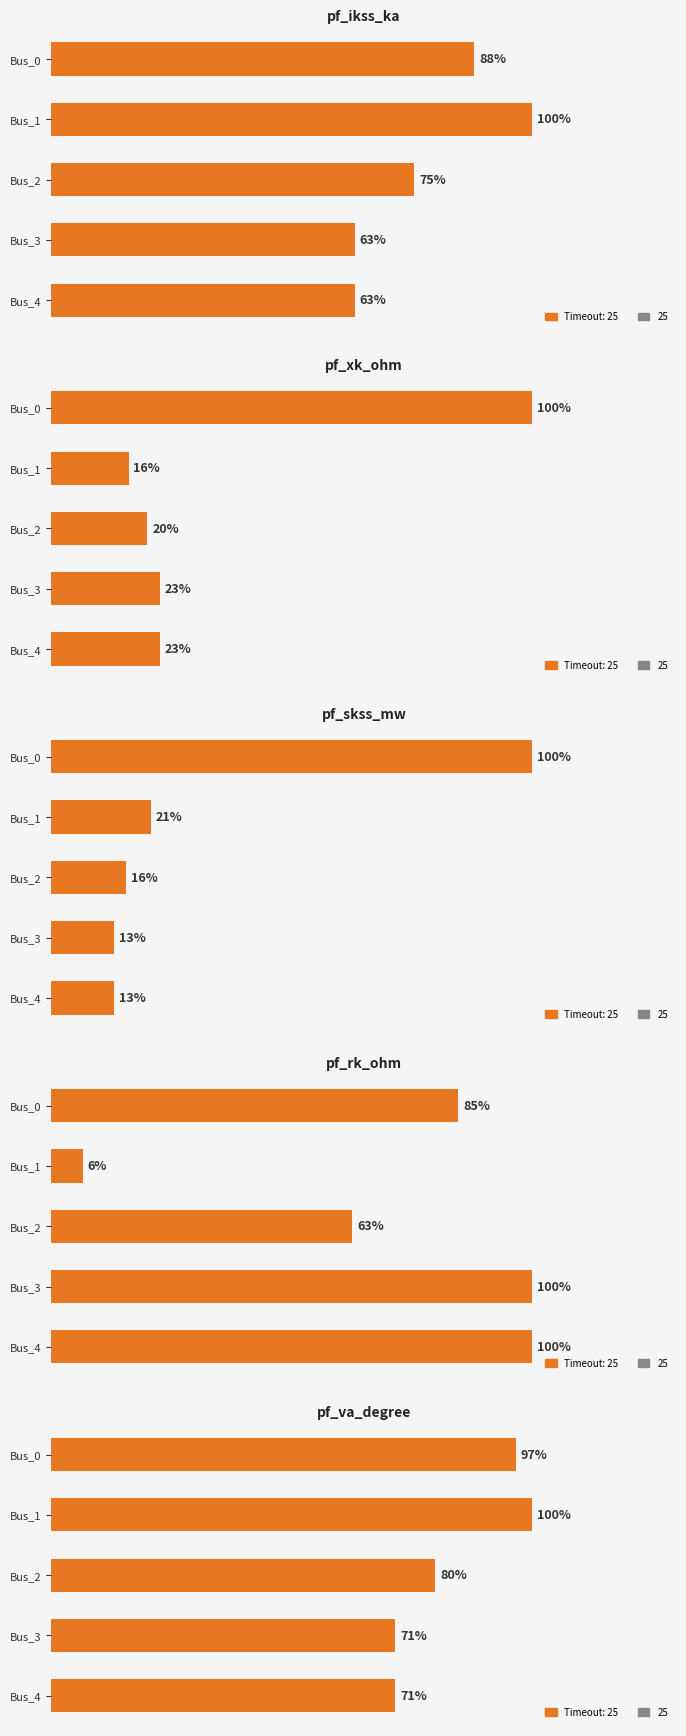

How many groups of bars are there?

5